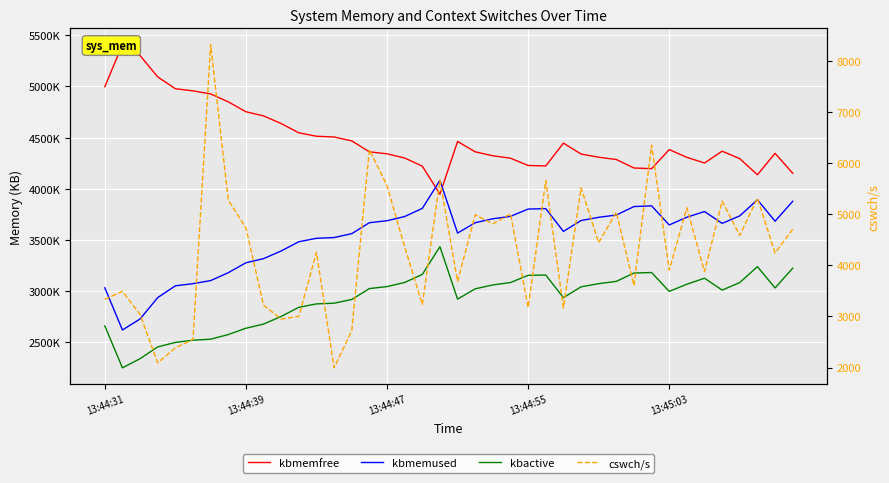

How many interior local valleys does the kbactive series have?

6